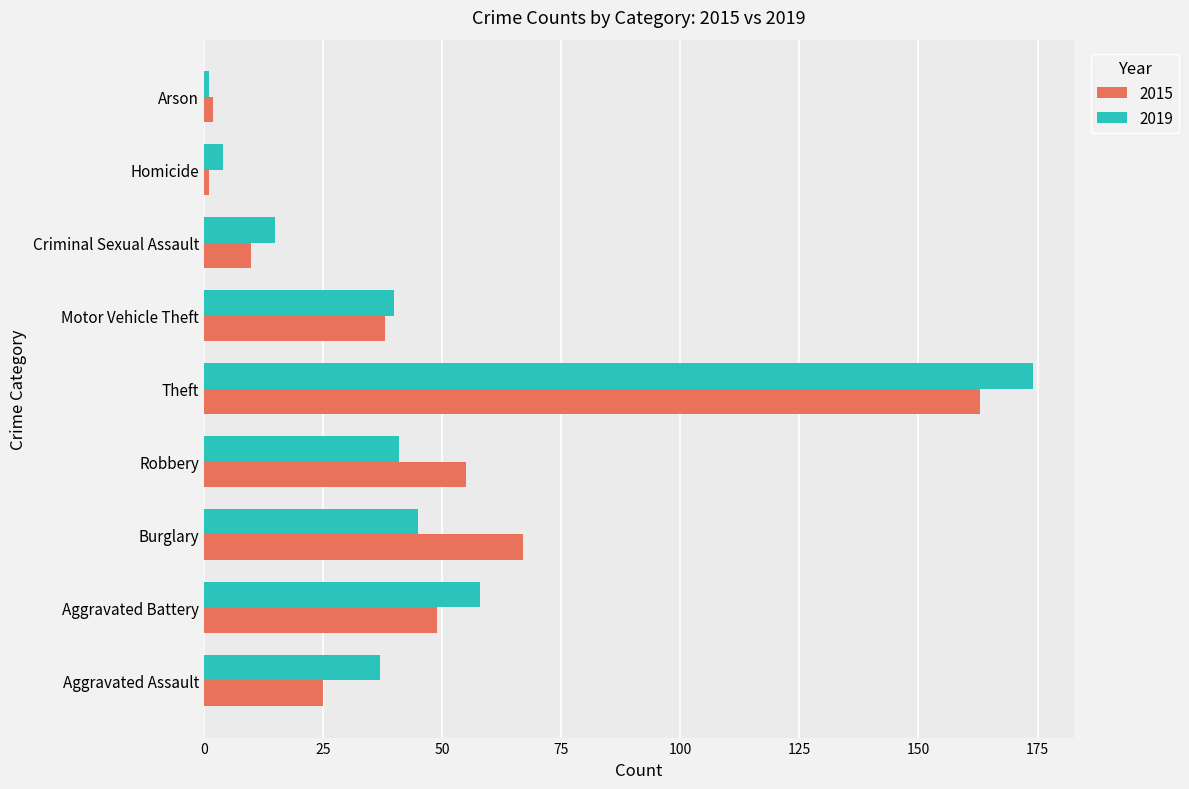

At which category is the sum across all series the highest?

Theft